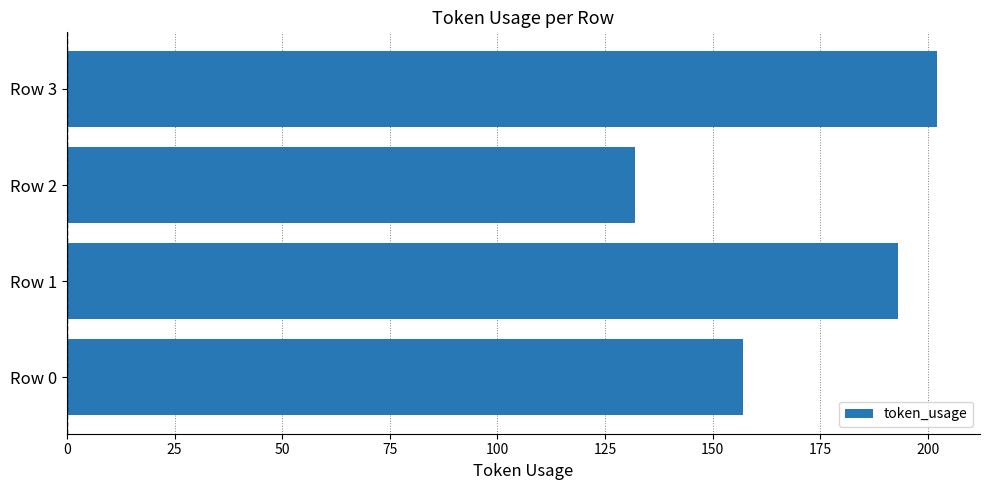

What is the average value?

171